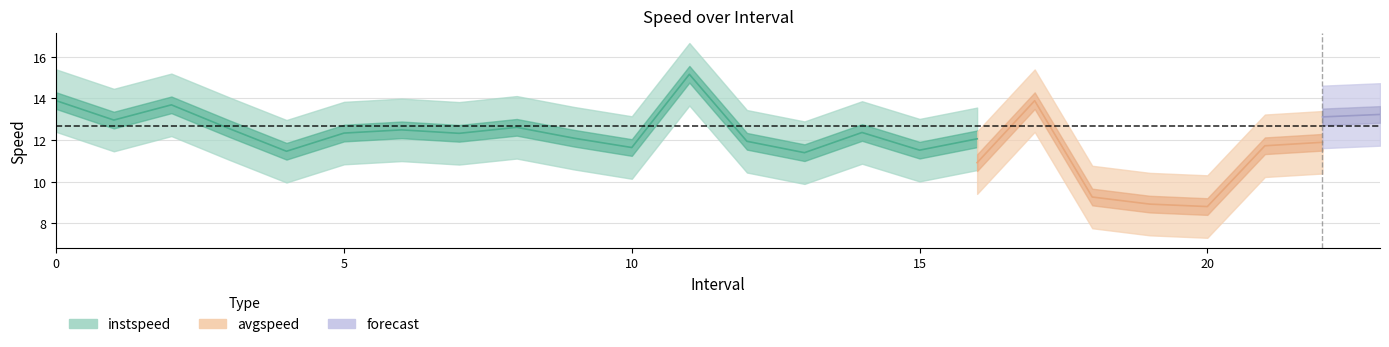

What is the highest value of the instspeed series?

15.2